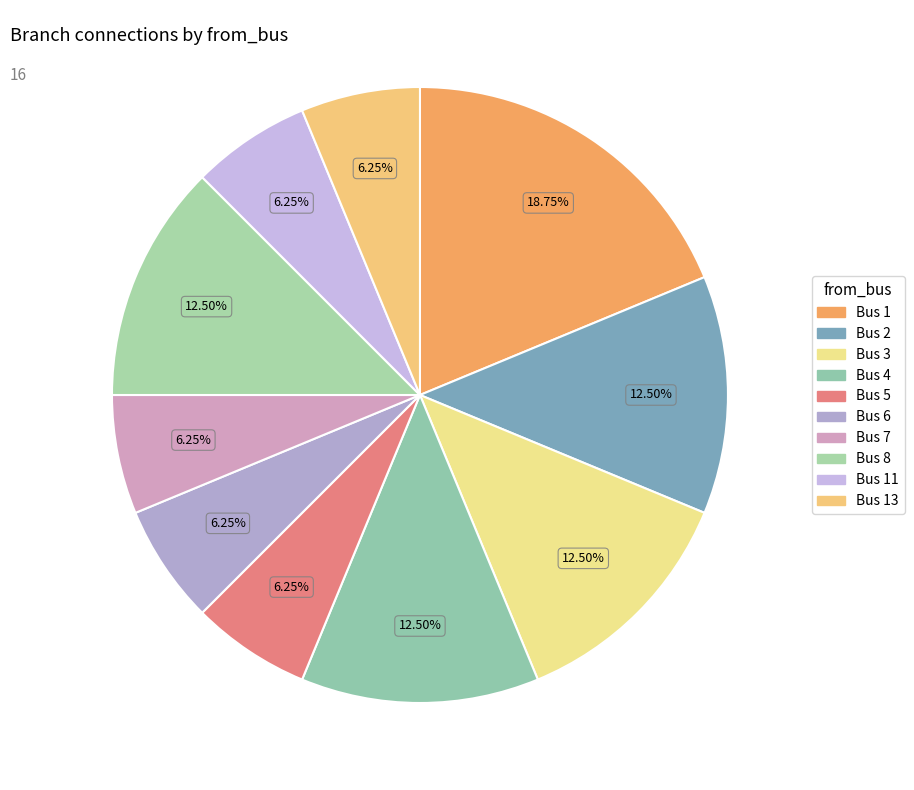

To the nearest percent, what is the difference between the Bus 8 and Bus 6 slice percentages?

6%